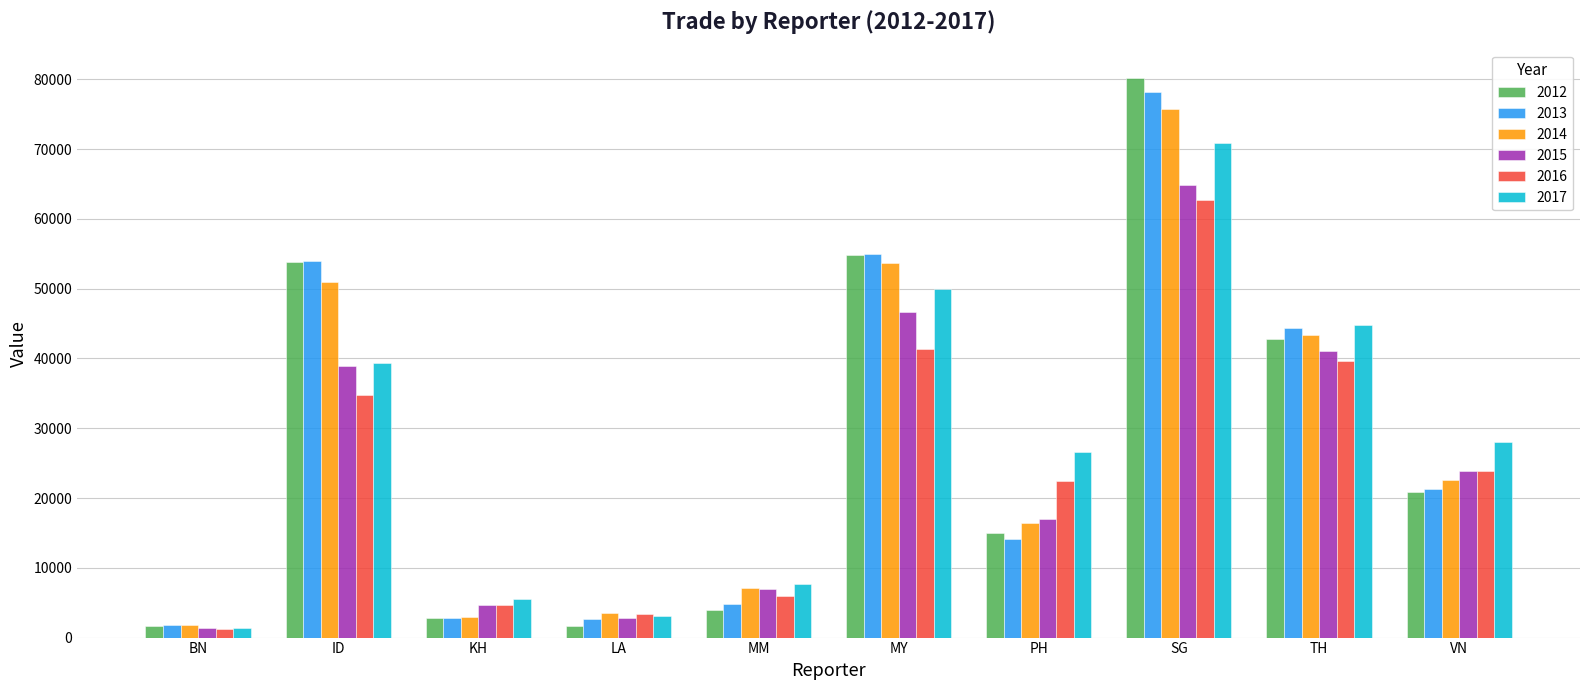

What is the difference between the highest and lowest values at BN?

553.2